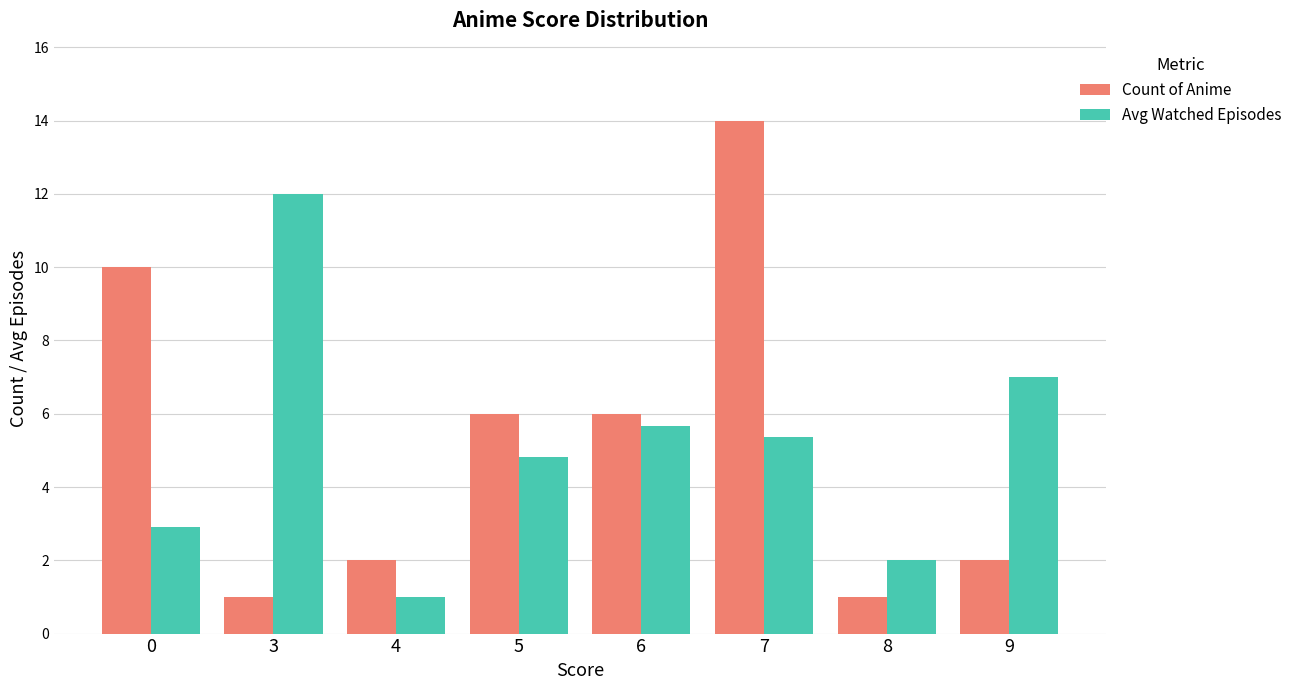

How many bars are there in each group?

2